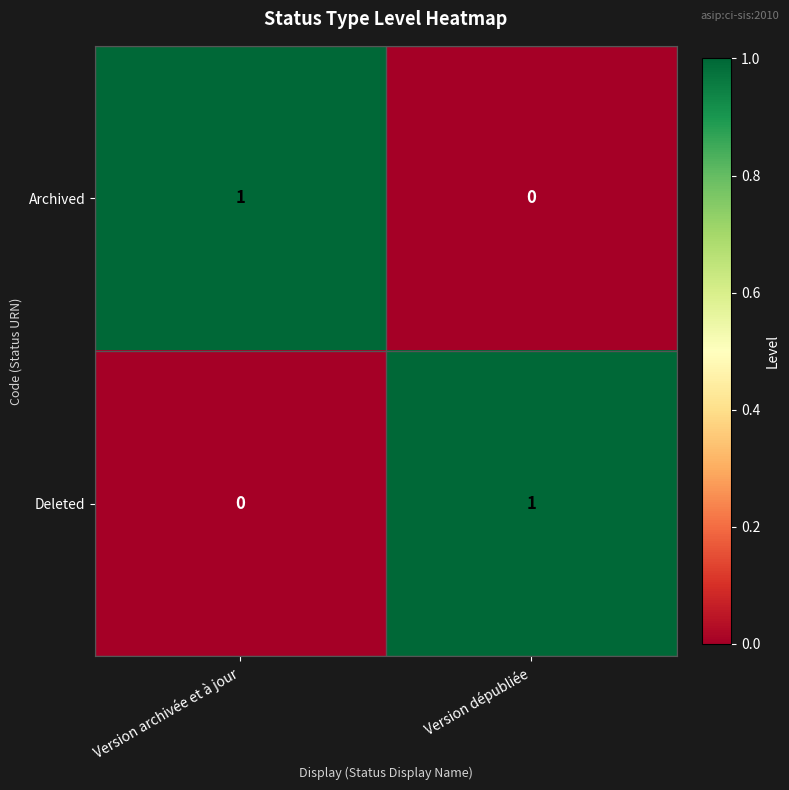

At how many categories does at least one series exceed 0?

2